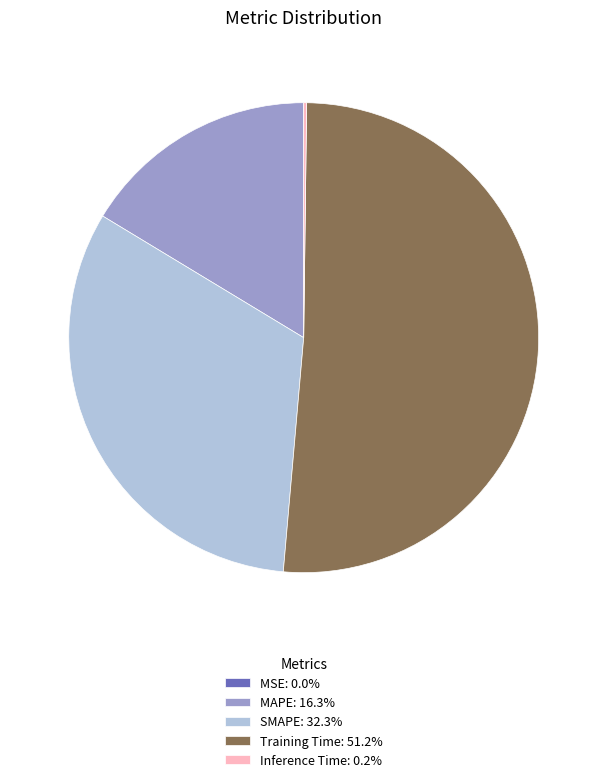

What is the ratio of the value at MAPE: 16.3% to the value at Training Time: 51.2%?

0.3